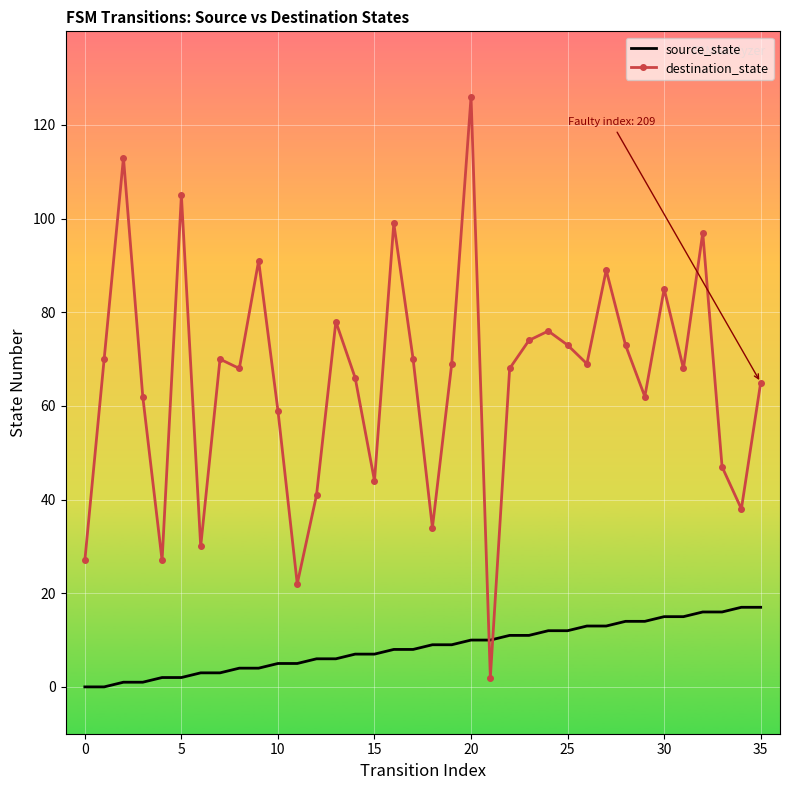

Reading right to left, what are all the values shown in this chart?

source_state: 17	17	16	16	15	15	14	14	13	13	12	12	11	11	10	10	9	9	8	8	7	7	6	6	5	5	4	4	3	3	2	2	1	1	0	0
destination_state: 65	38	47	97	68	85	62	73	89	69	73	76	74	68	2	126	69	34	70	99	44	66	78	41	22	59	91	68	70	30	105	27	62	113	70	27